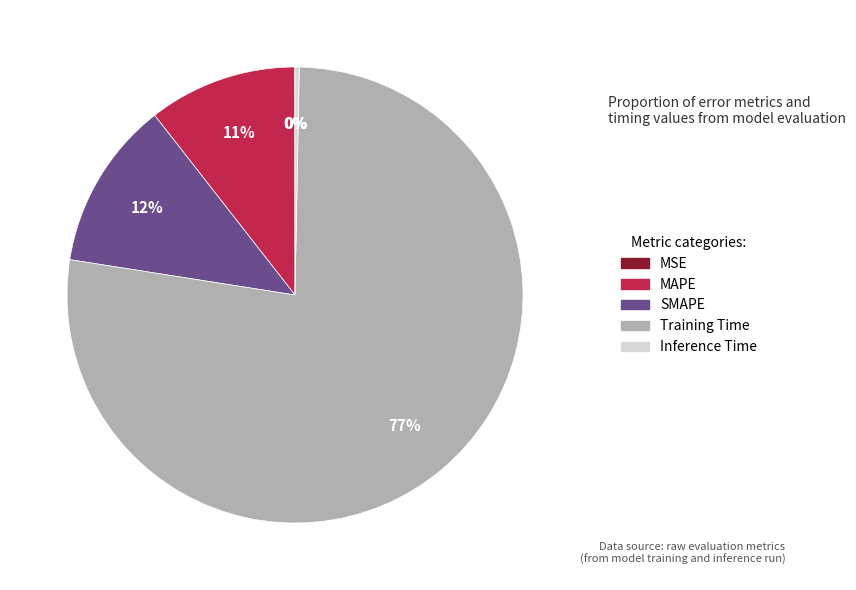

The Training Time slice represents 77% of the pie. True or false?

True